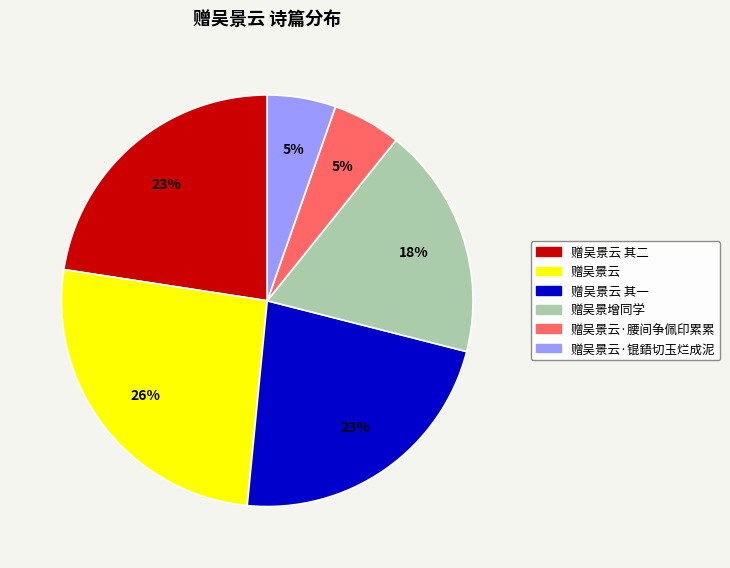

Is there a majority slice in this chart?

No